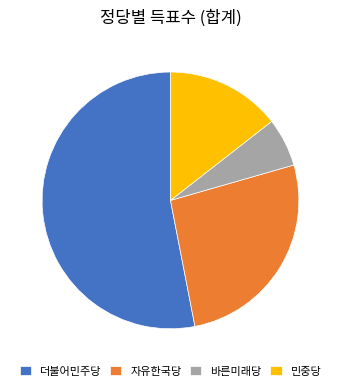

Is the sum of 바른미래당 and 민중당 greater than half?

No